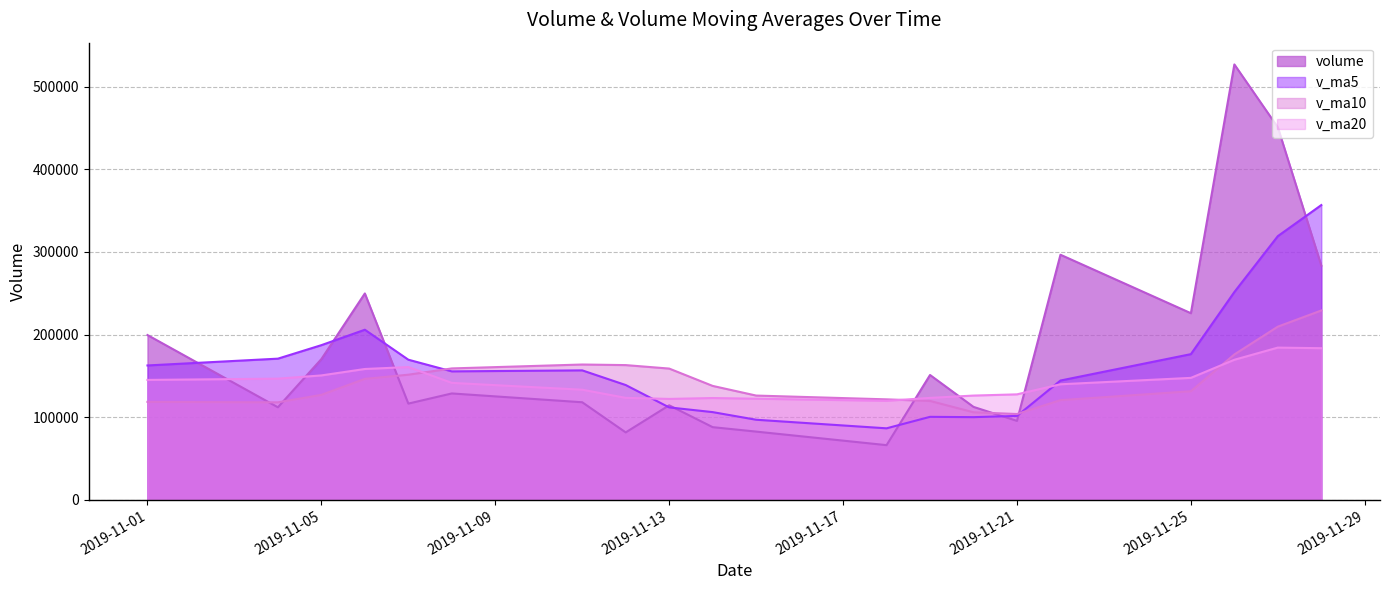

Which series has the widest spread of values?

volume